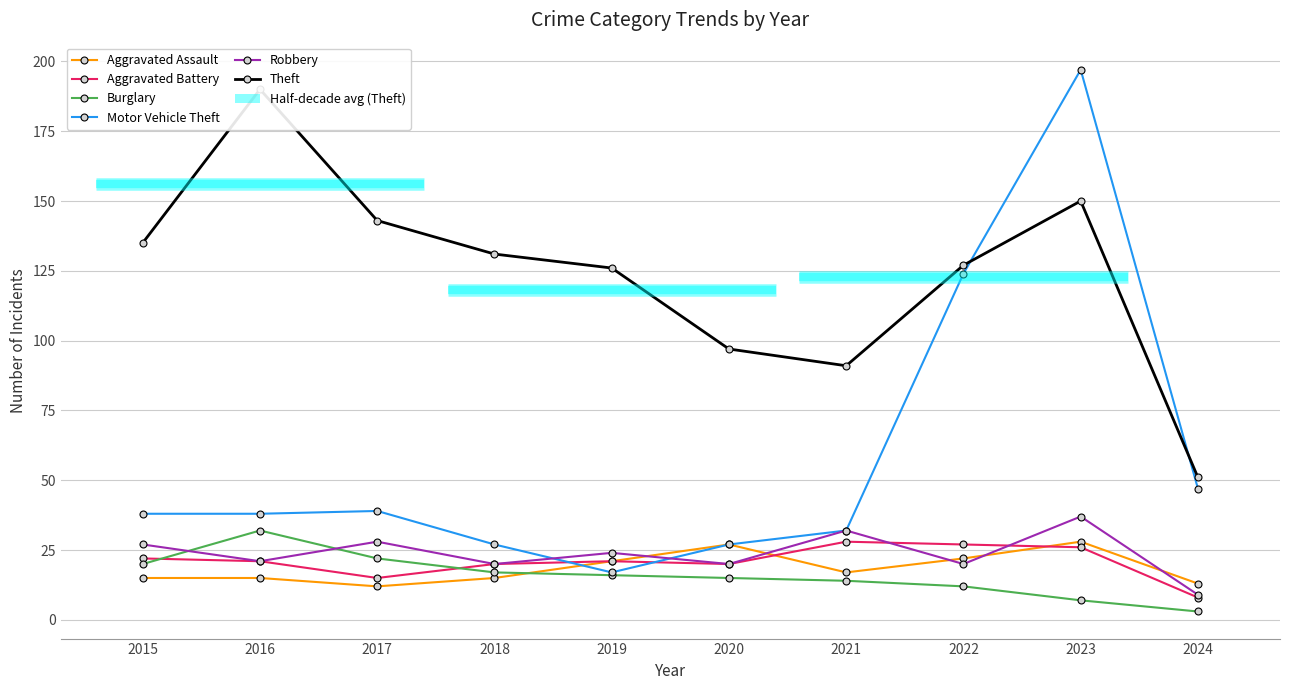

What is the value of the Burglary point at the 2nd from the left?

32